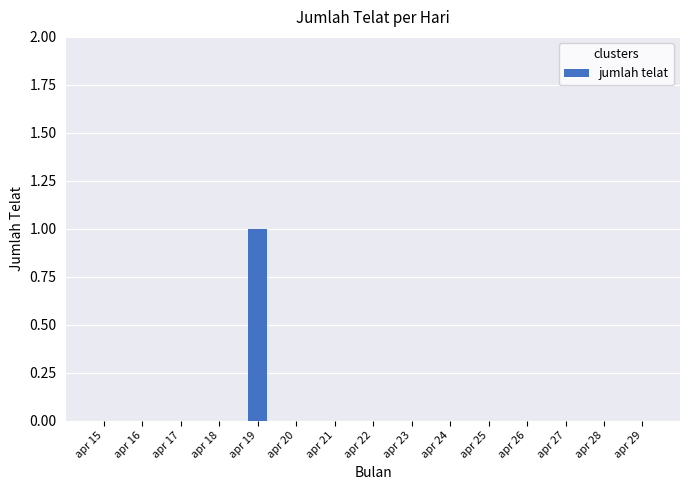

The value at apr 18 is 1. True or false?

False